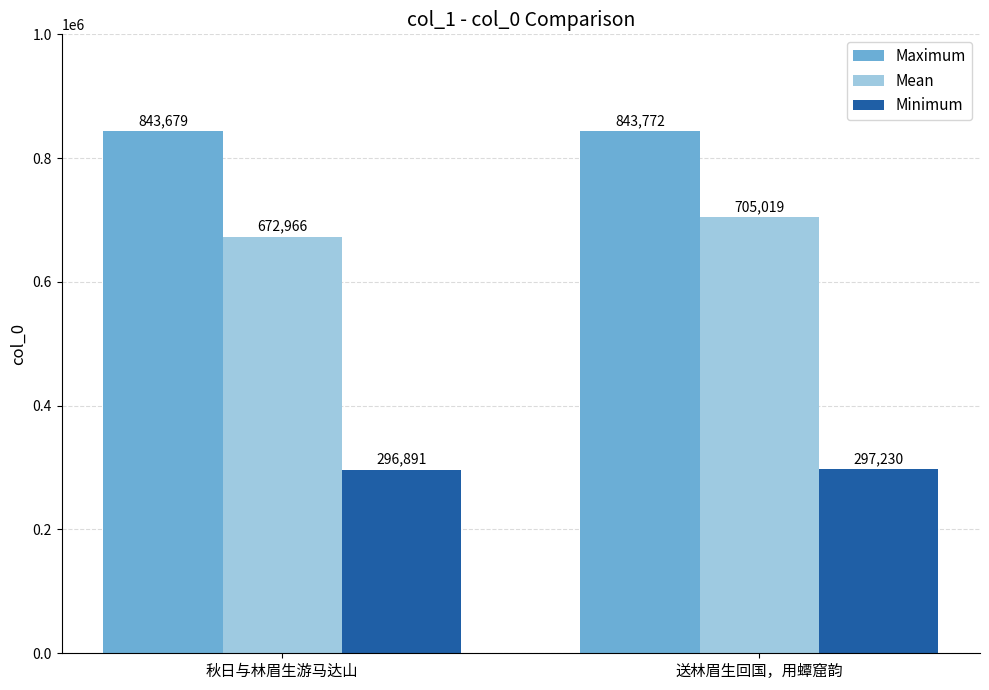

True or false: Mean has a value of 705019 at 送林眉生回国，用蟫窟韵.

True